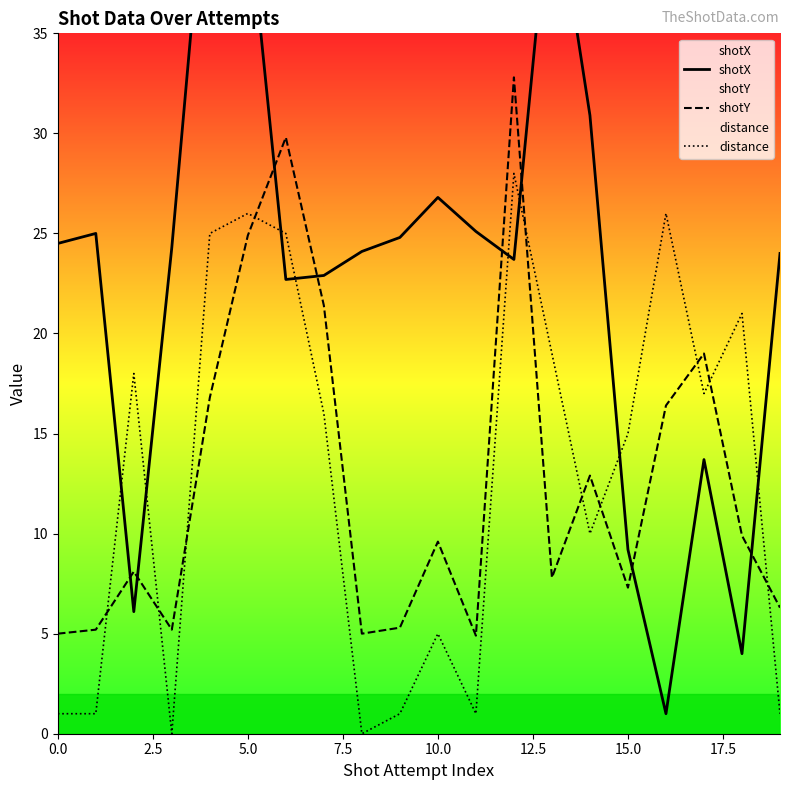

How many lines are shown in the chart?

3